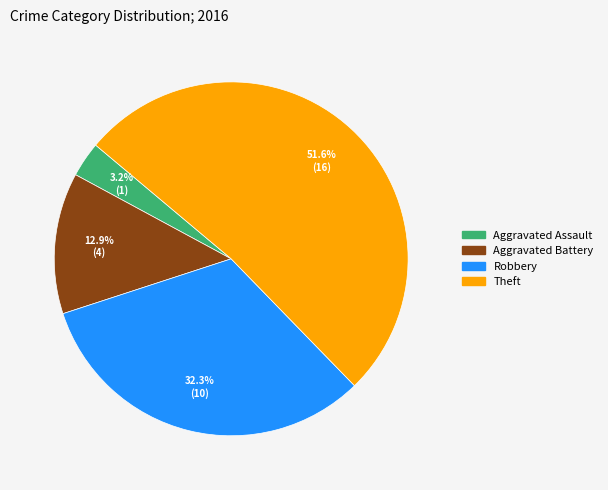

Between Robbery and Aggravated Assault, which is larger?

Robbery